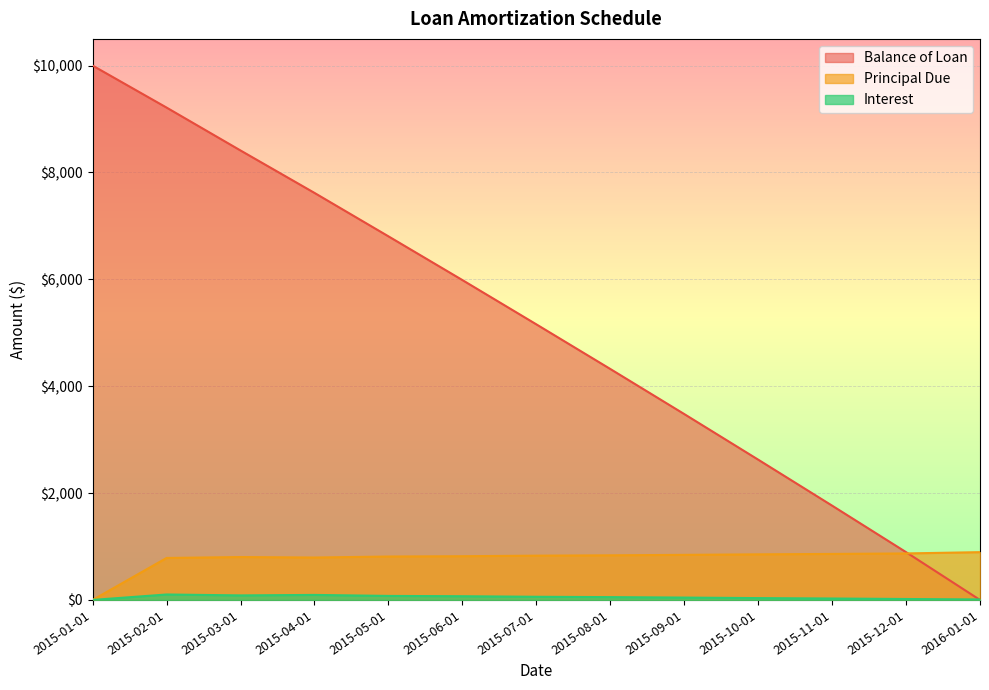

True or false: Principal Due has more than 2 points higher than both neighbors.

False